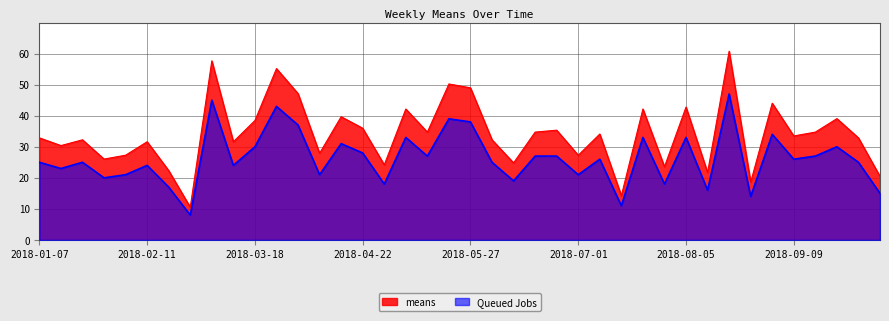

Which category has the lowest value across all series?

2018-02-25